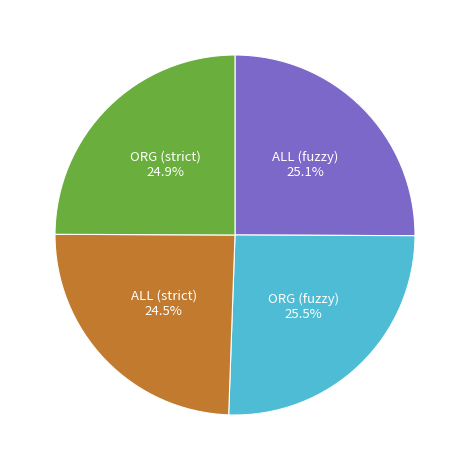

Does any single category account for the majority?

No